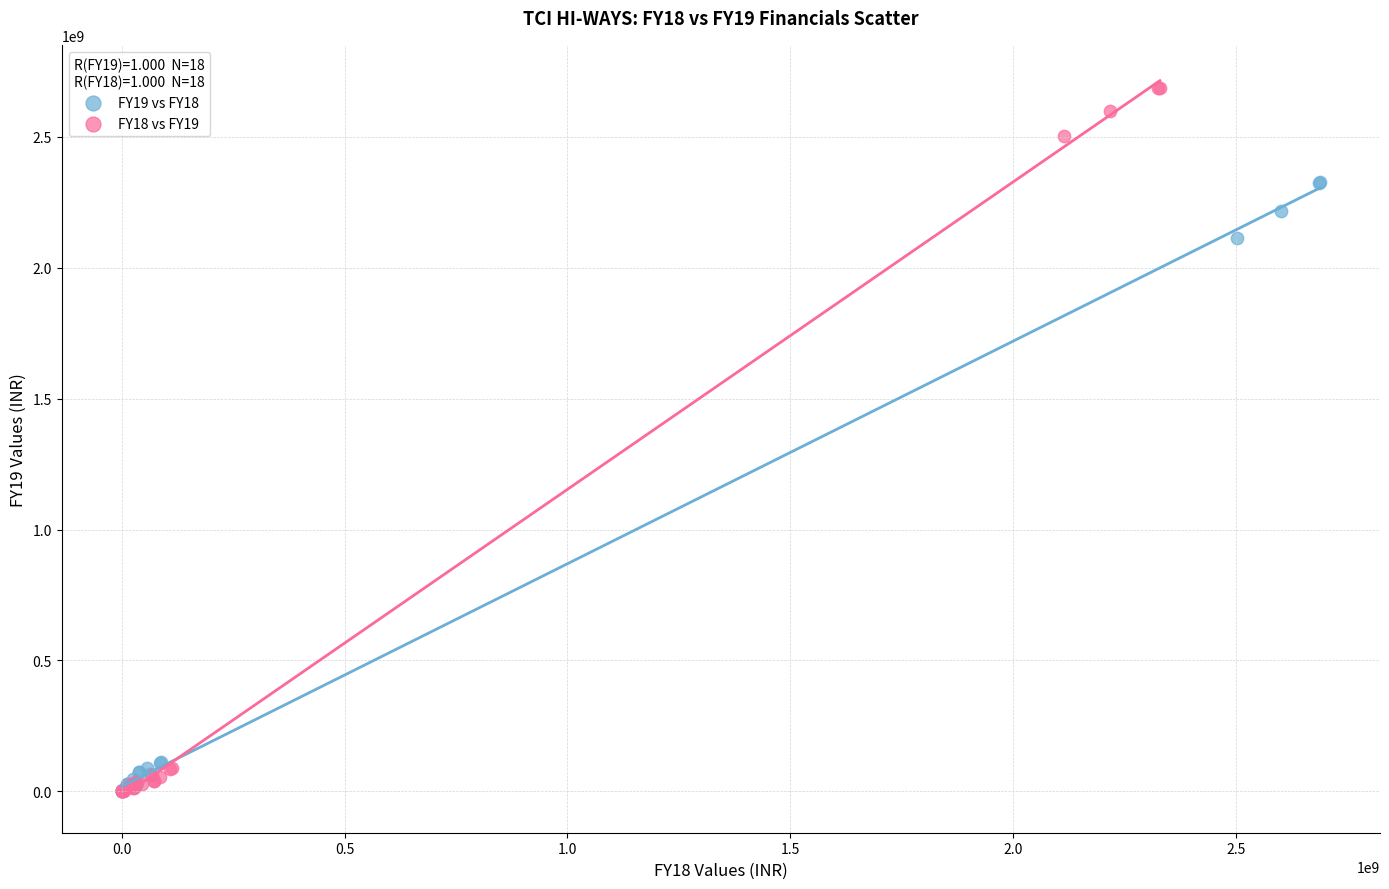

Which series reaches the maximum Y coordinate?

FY18 vs FY19